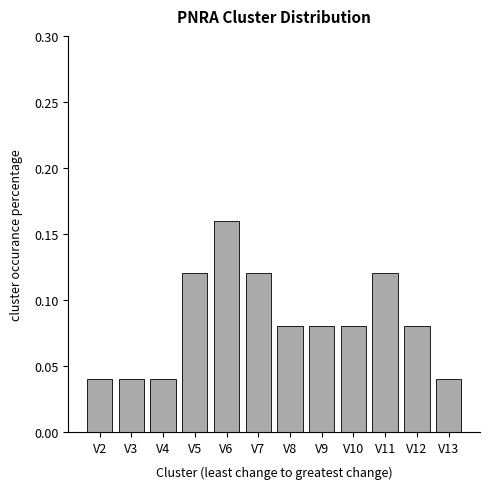

Which label corresponds to the largest value in the chart?

V6